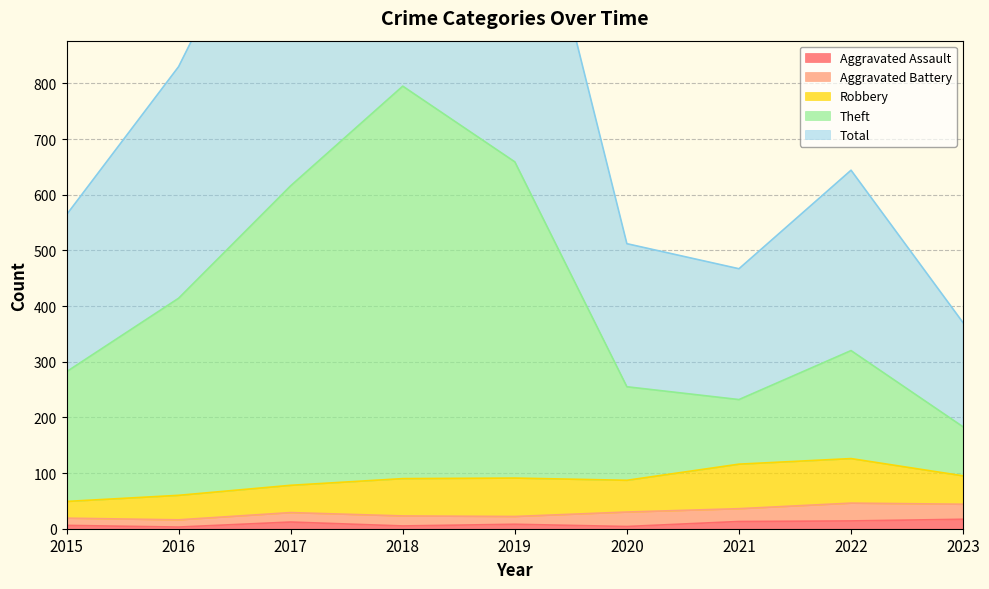

Which series has the largest range (max minus min)?

Total